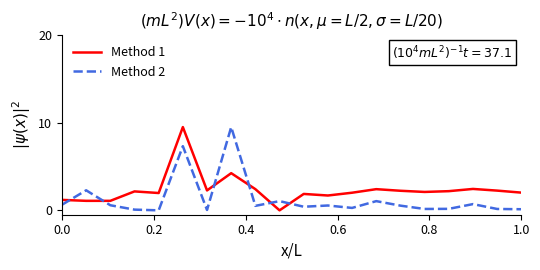

True or false: Method 1 and Method 2 cross at least once.

True